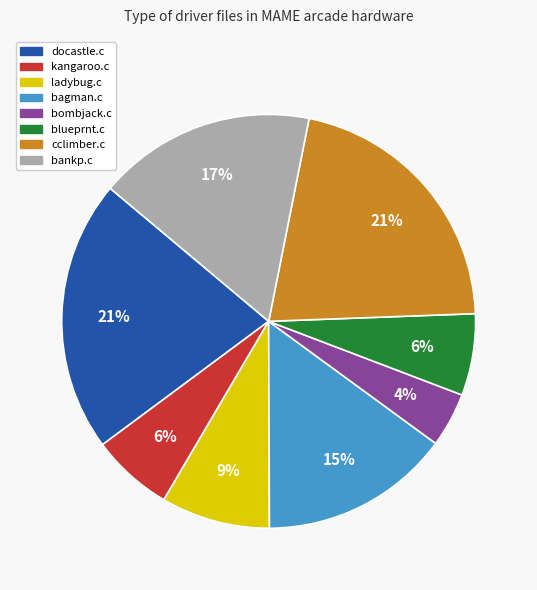

What is the smallest slice in the pie chart?

bombjack.c